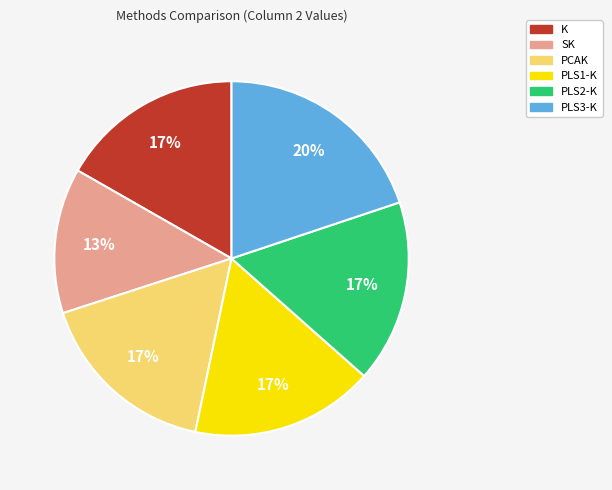

To the nearest percent, what portion does PLS1-K represent?

17%